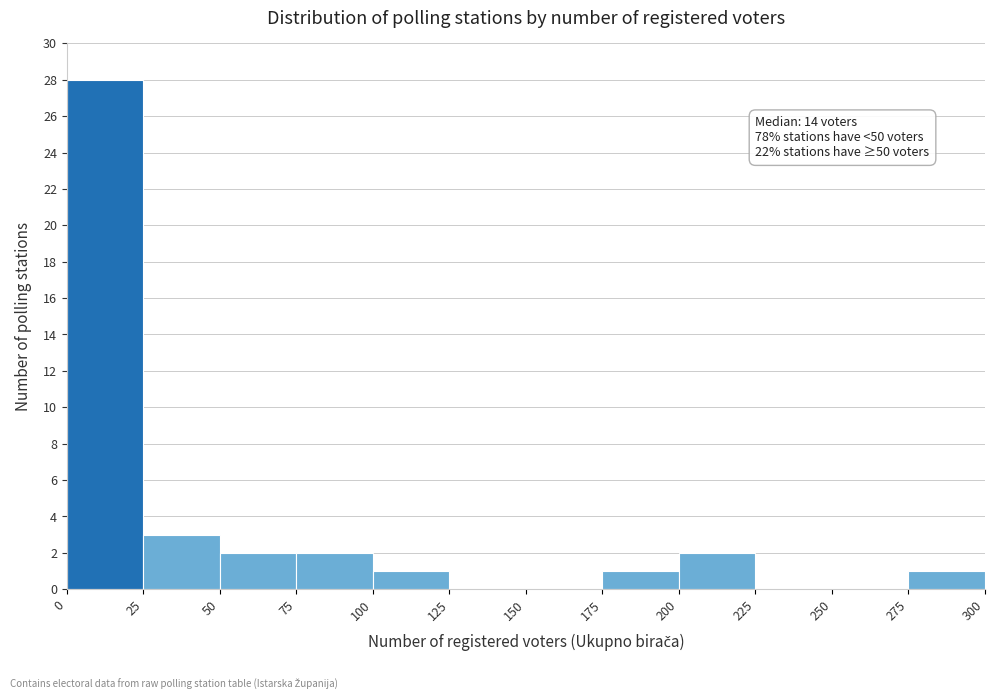

Which range on the x-axis has the tallest bar?

0 to 25